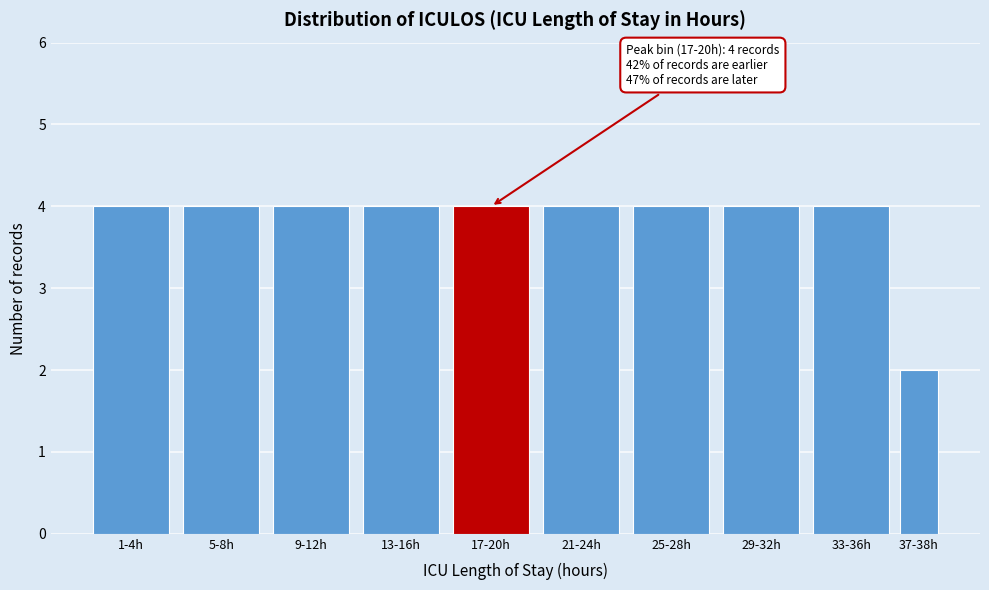

Reading right to left, list all the values displayed in this chart.

2	4	4	4	4	4	4	4	4	4